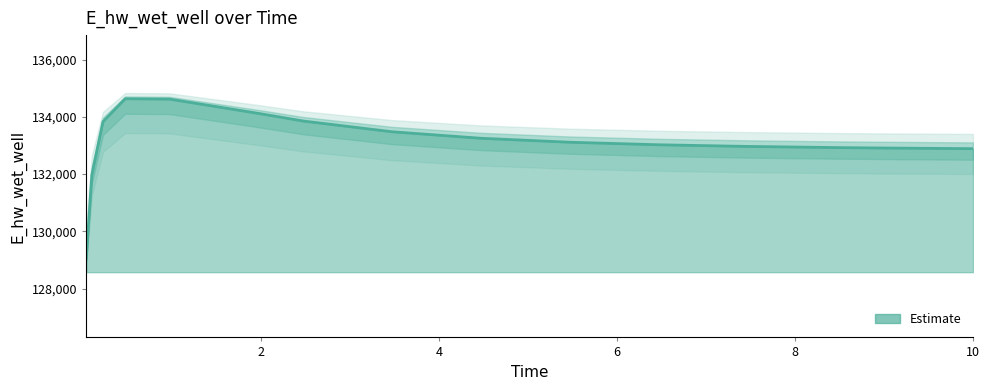

What is the change in value from 7.46875 to 9.96875?

-77.0